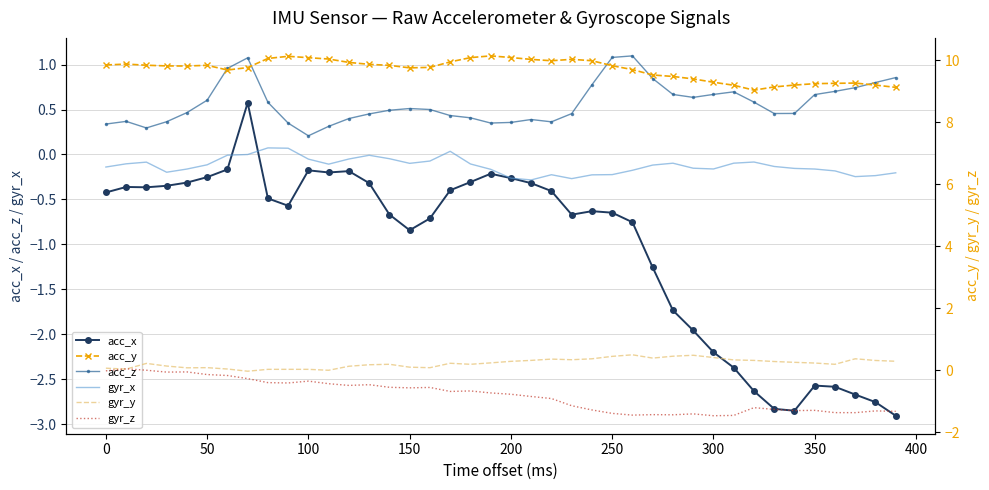

True or false: acc_x has more than 2 points higher than both neighbors.

True